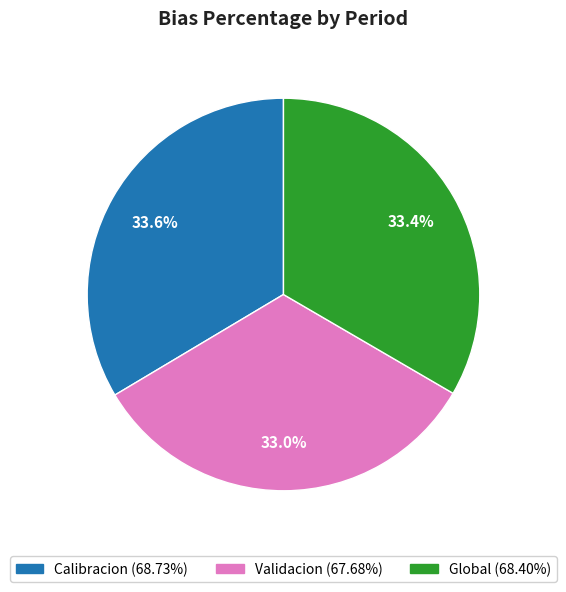

Approximately how many times larger is the value at Validacion compared to Calibracion?

1.0